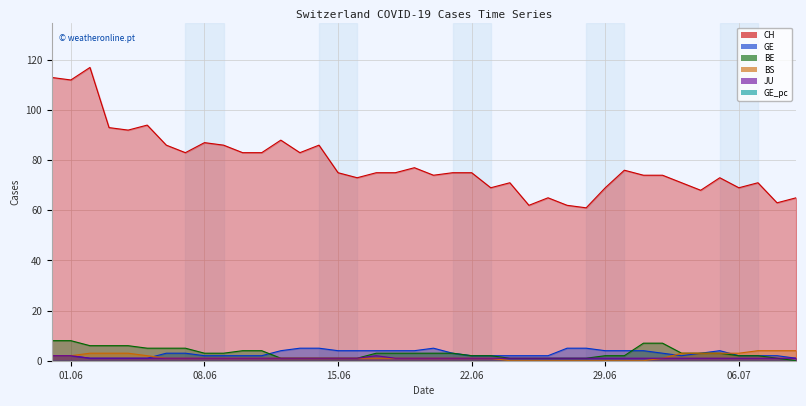

What is the average value of the JU series?

1.1